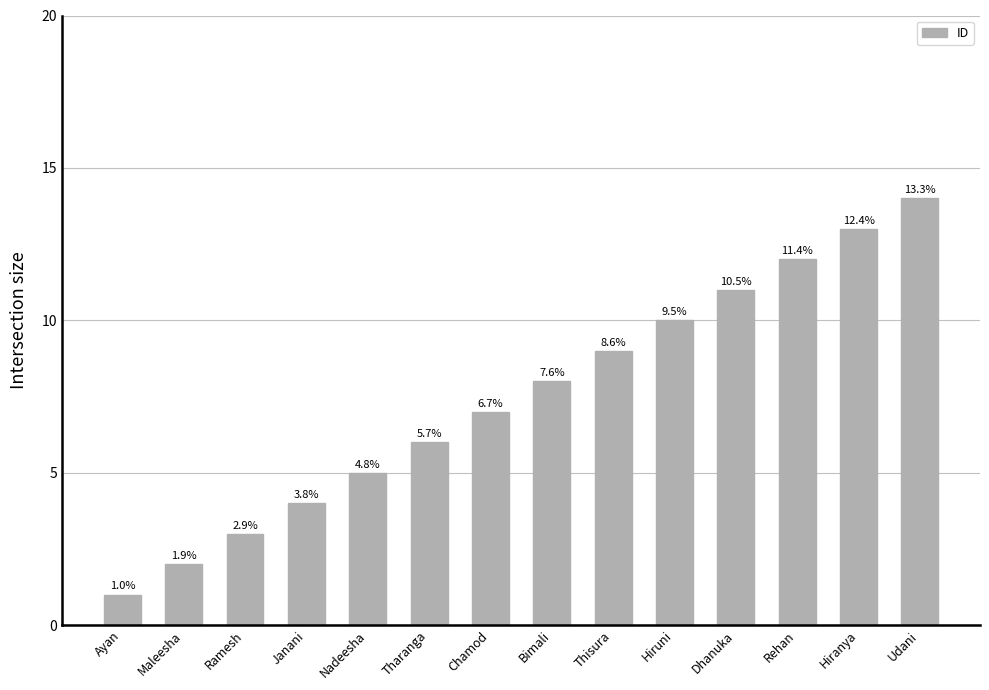

Are the bars grouped side by side (vs. stacked)?

No